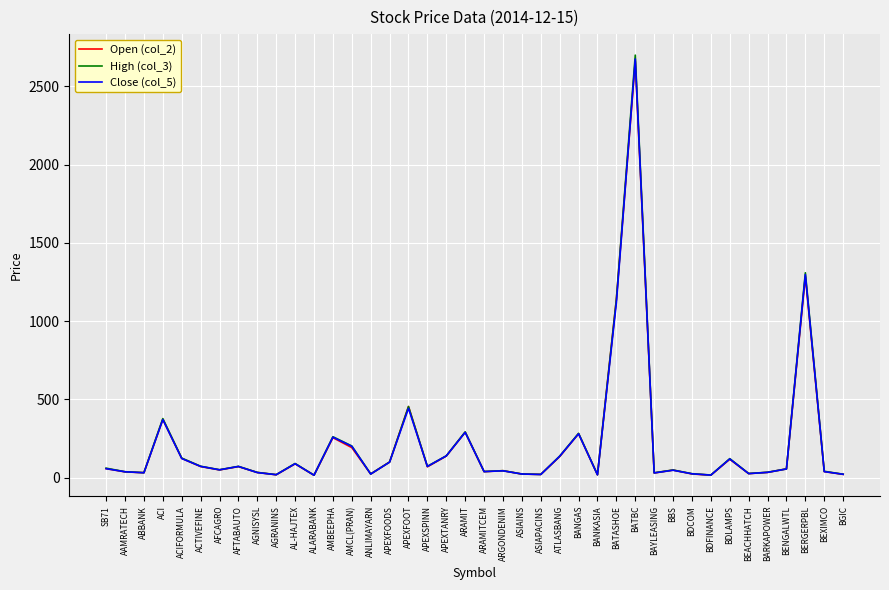

What is the difference between the maximum and minimum values in the Close (col_5) series?

2659.8